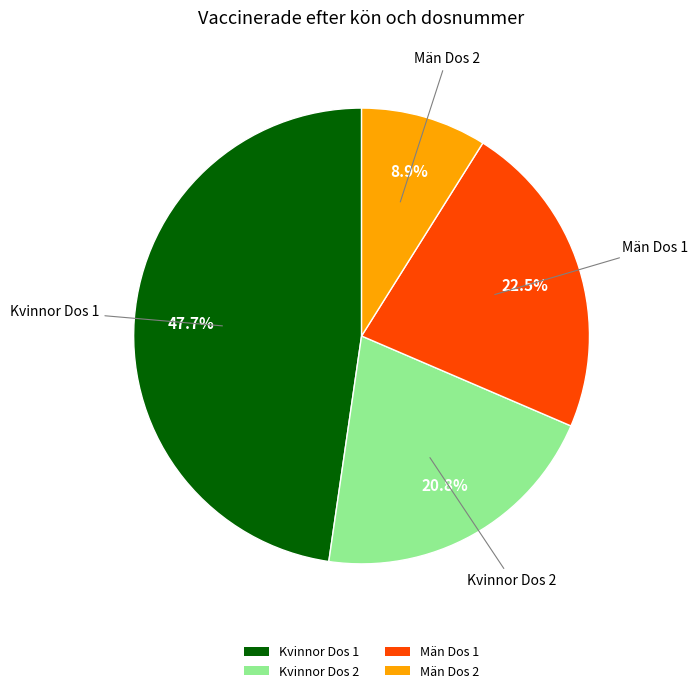

Which has a higher value, Män Dos 1 or Kvinnor Dos 2?

Män Dos 1